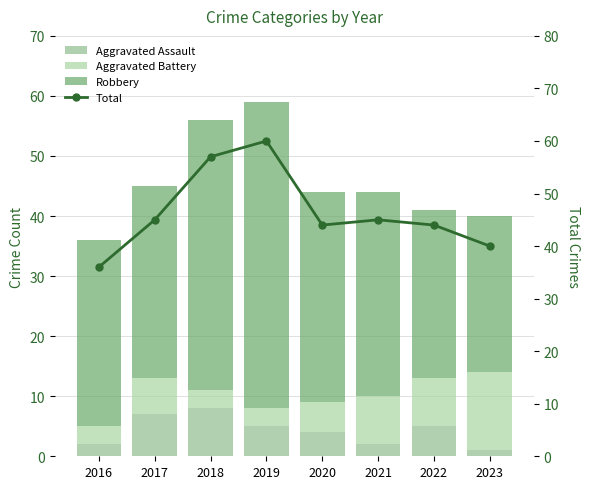

What is the value of the Aggravated Assault bar at the 6th from the left?

2